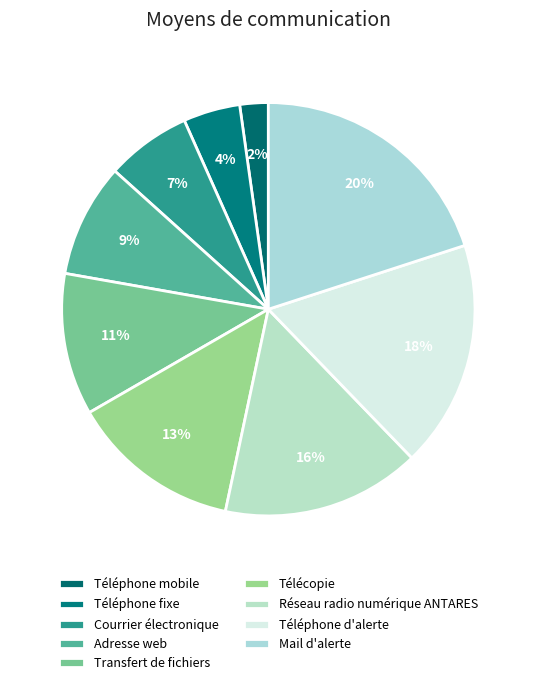

How many segments does this pie chart have?

9